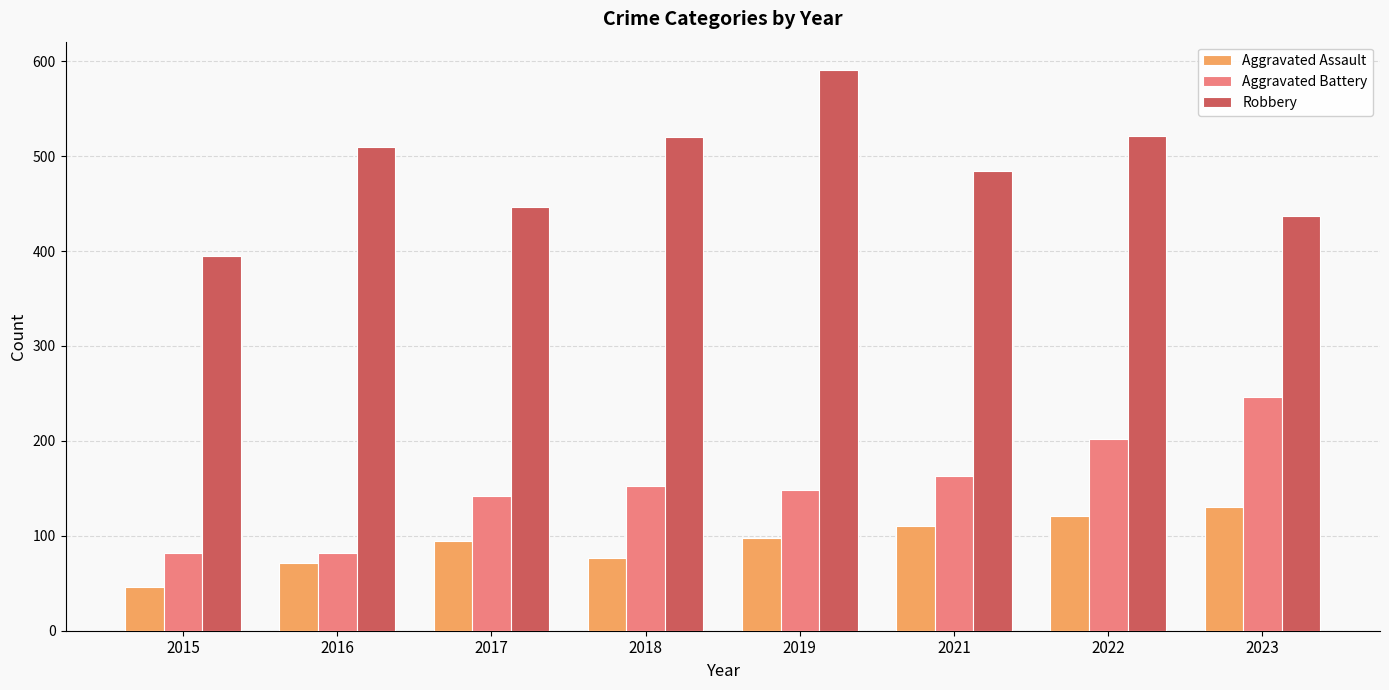

Which category has the highest value in the Aggravated Assault series?

2023